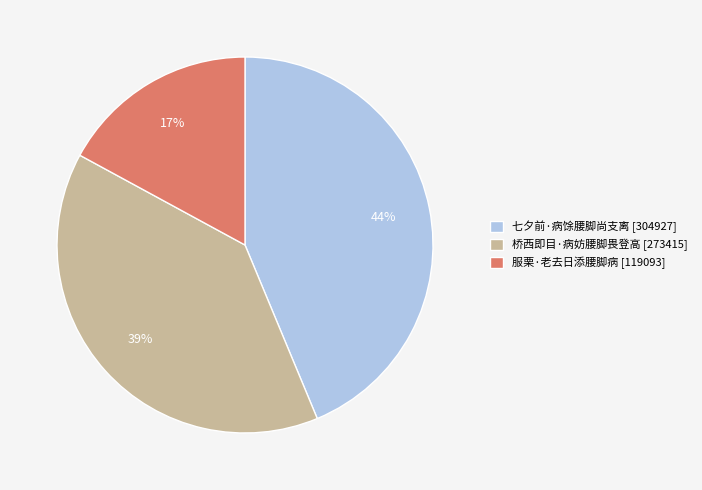

Between 七夕前·病馀腰脚尚支离 and 服栗·老去日添腰脚病, which is larger?

七夕前·病馀腰脚尚支离